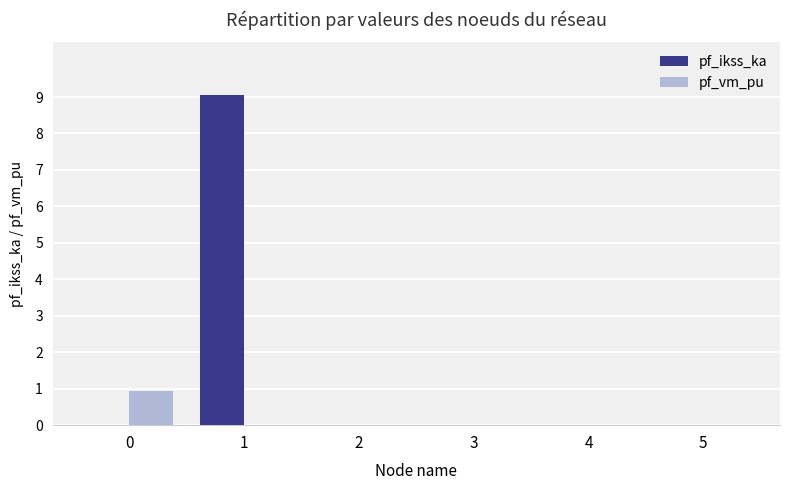

How many categories are shown in the chart?

6